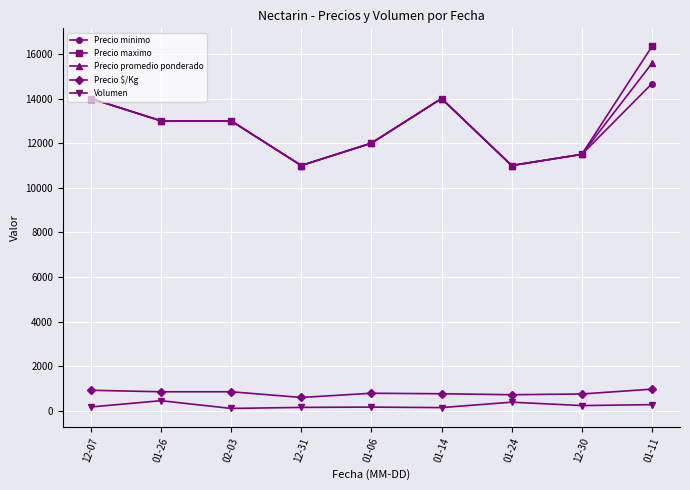

The value of Precio $/Kg at 01-11 is 983.7. True or false?

True